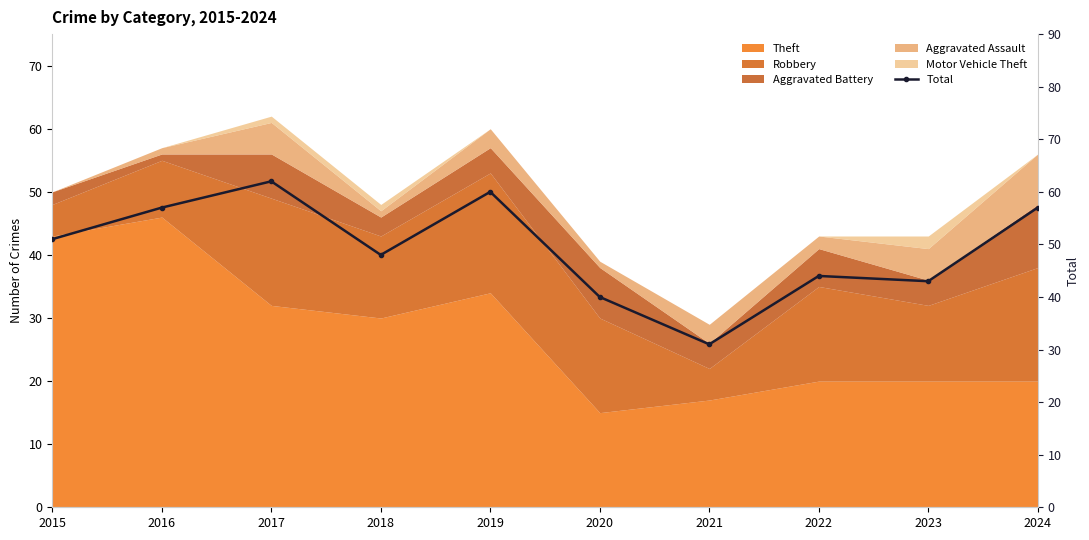

Between 2016 and 2015, which is larger?

2016